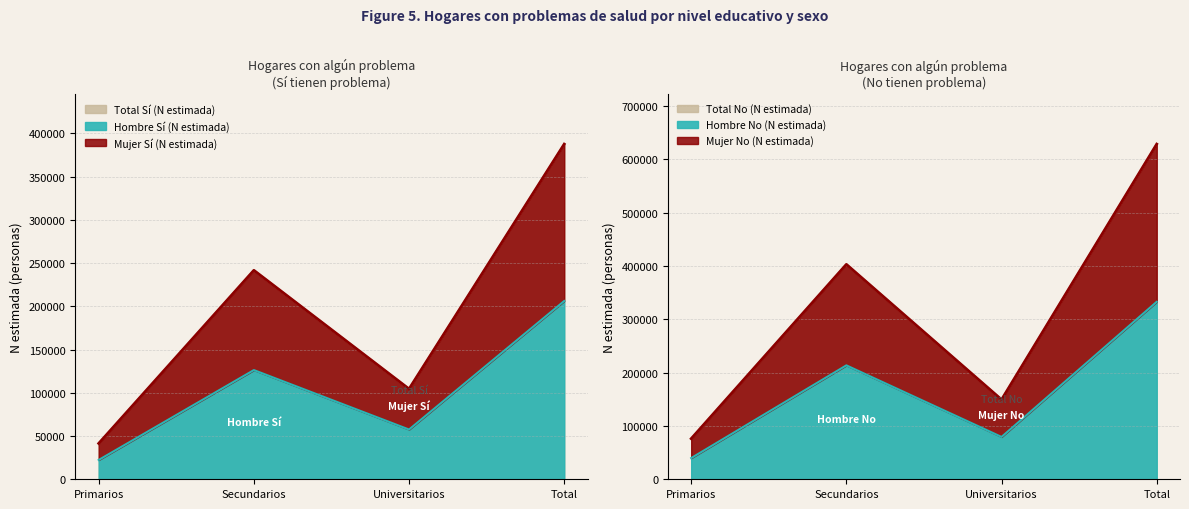

Reading left to right, transcribe all the data shown in this chart.

Hombre Sí (N estimada): Primarios=22342	Secundarios=126269	Universitarios=57530	Total=206142
Mujer Sí (N estimada): Primarios=41465	Secundarios=241632	Universitarios=104452	Total=387550
Total Sí (N estimada): Primarios=41464	Secundarios=241632	Universitarios=104452	Total=387550
Hombre No (N estimada): Primarios=39748	Secundarios=213524	Universitarios=79368	Total=332639
Mujer No (N estimada): Primarios=76110	Secundarios=402814	Universitarios=149273	Total=628196